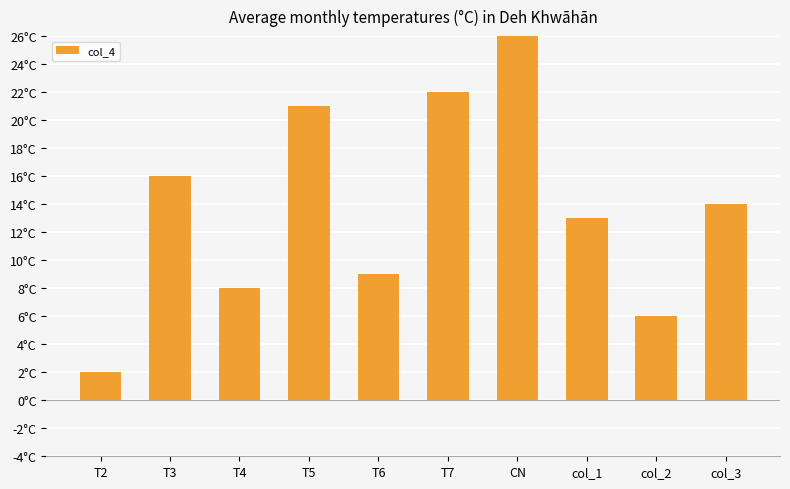

What is the value of the 3rd bar from the left?

8